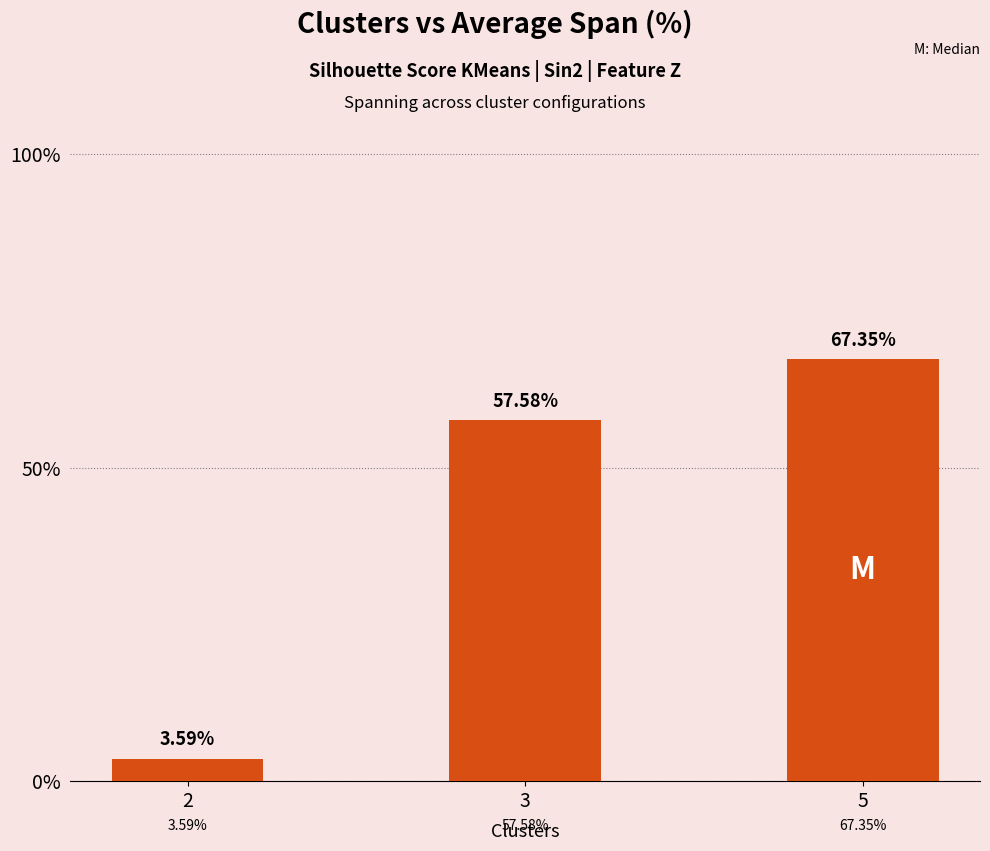

At which label does the data first exceed 57?

3